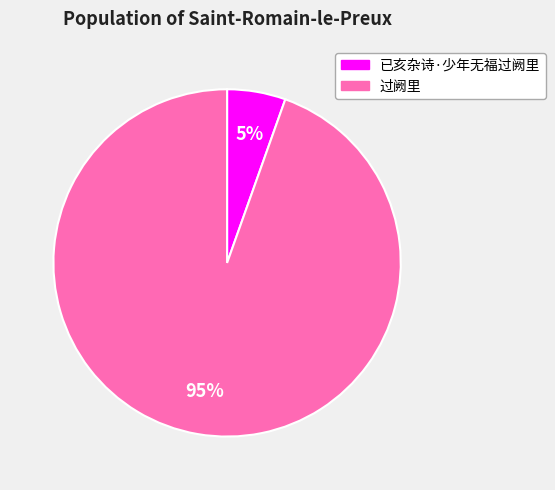

The 已亥杂诗·少年无福过阙里 slice represents 1% of the pie. True or false?

False